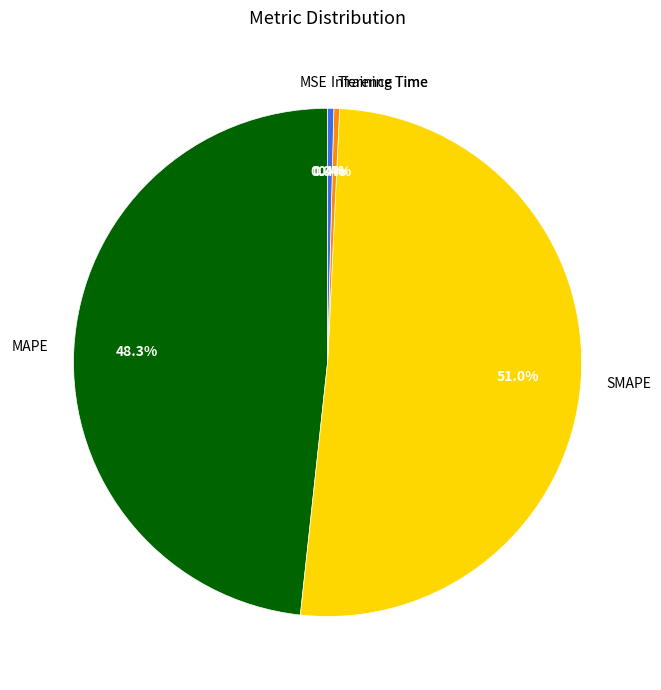

Does any single category account for the majority?

Yes